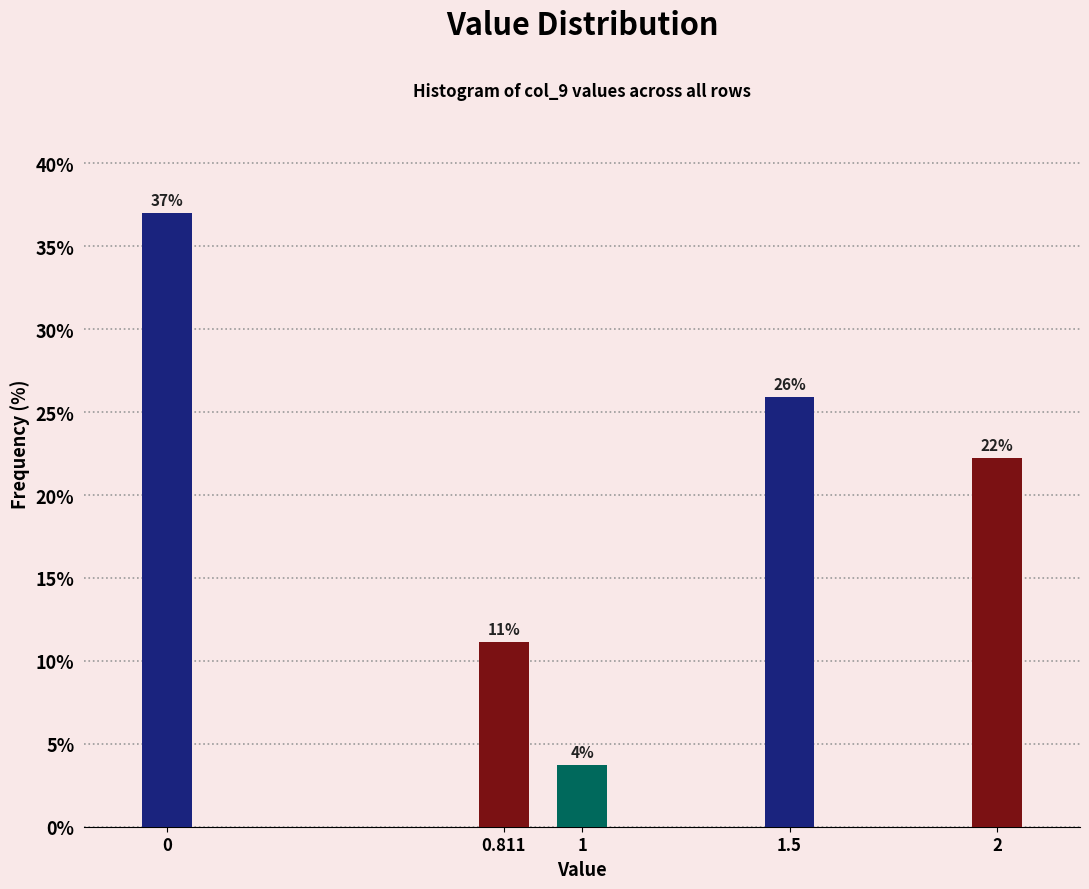

Are the bars horizontal?

No